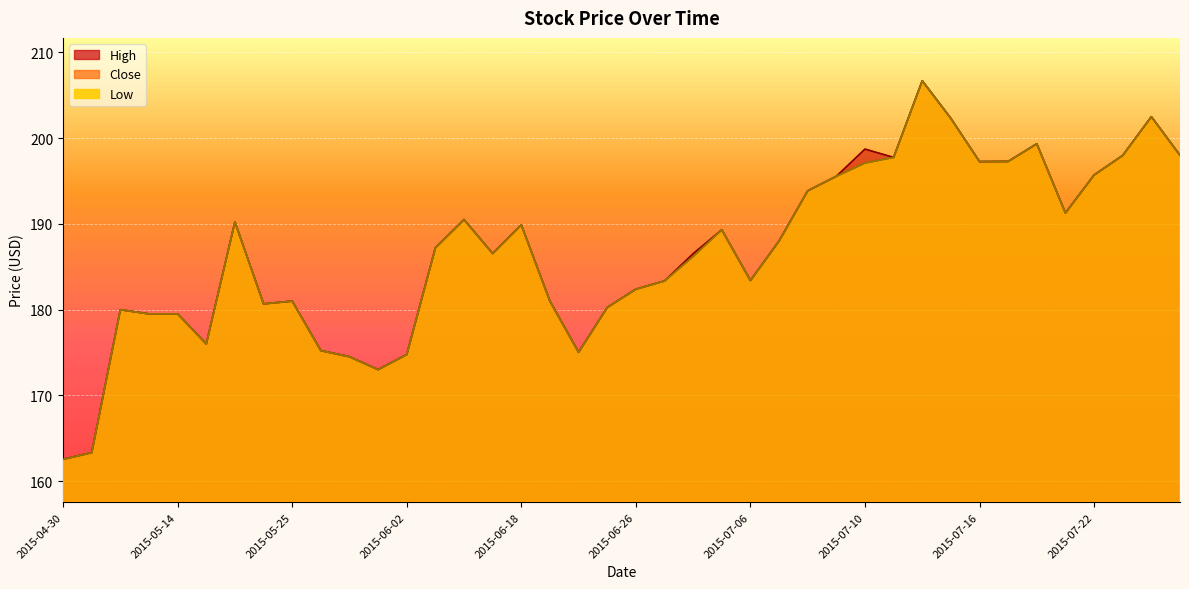

True or false: Low has a value of 189.9 at 2015-06-18.

True